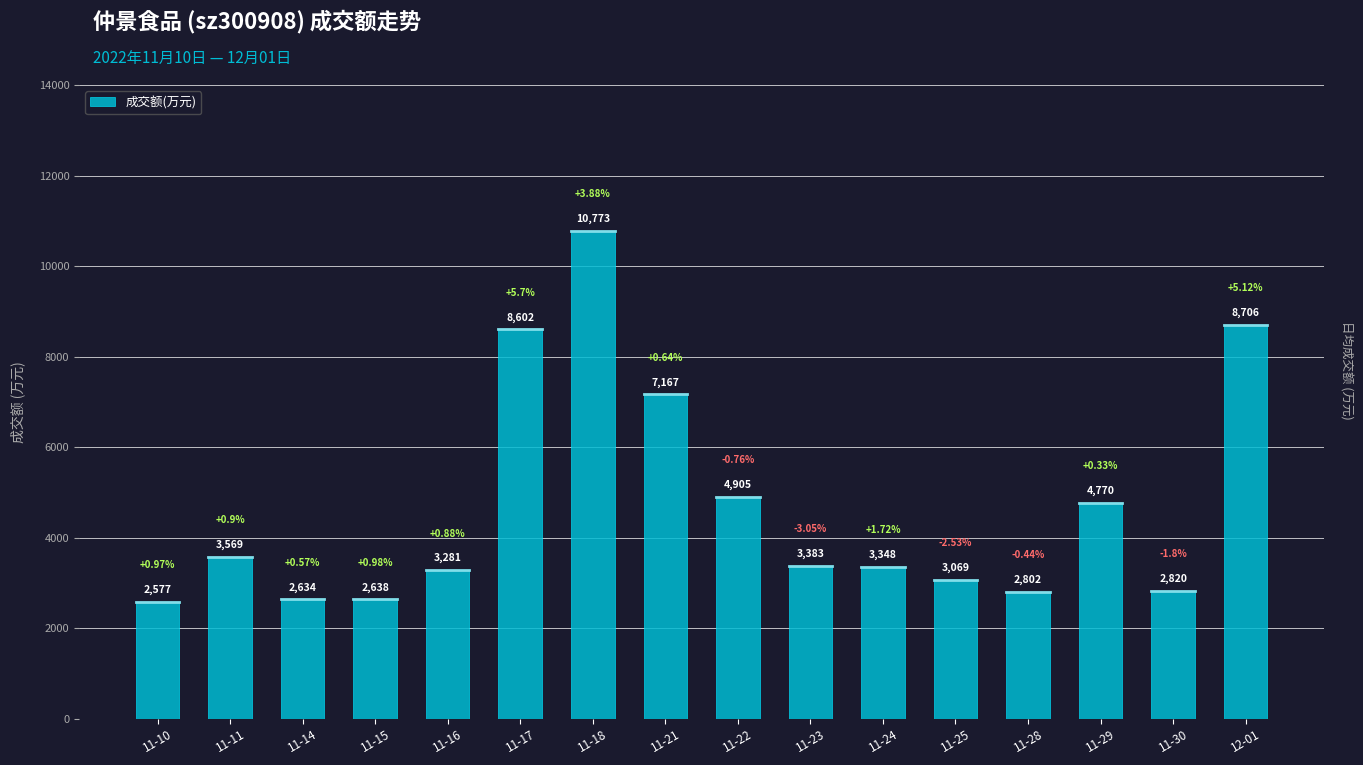

List the labels in order of value, largest first.

11-18, 12-01, 11-17, 11-21, 11-22, 11-29, 11-11, 11-23, 11-24, 11-16, 11-25, 11-30, 11-28, 11-15, 11-14, 11-10